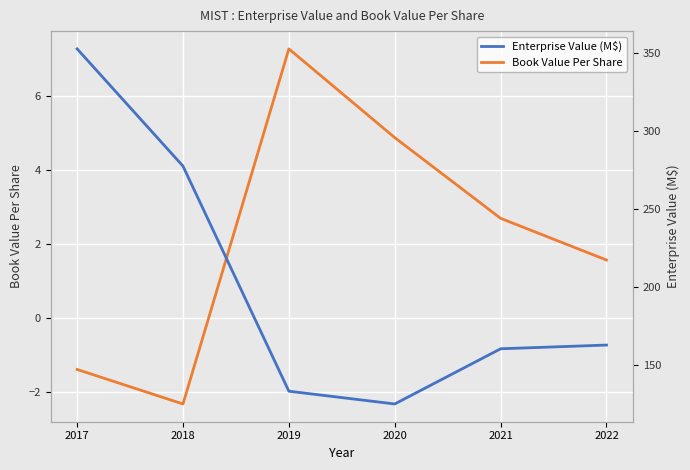

How many data points in Enterprise Value (M$) are above 162?

3